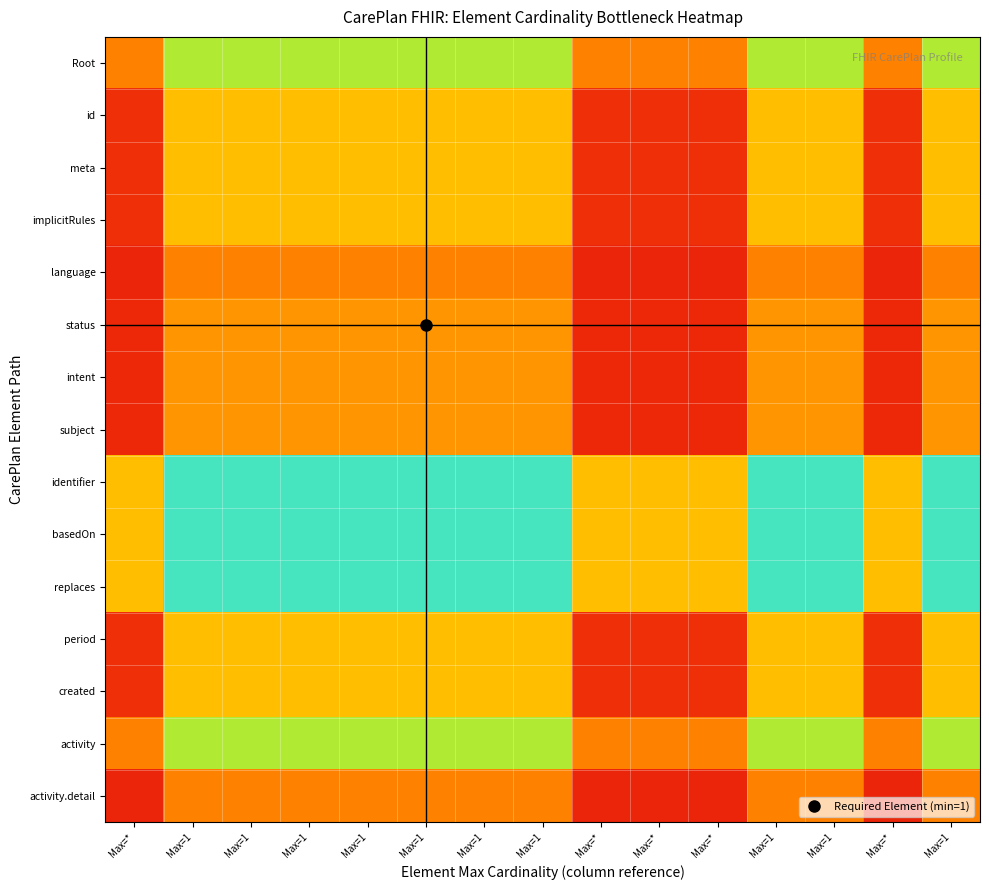

Reading left to right, list all the values displayed in this chart.

Root: Max=*=0.3	Max=1=0.6	Max=1=0.6	Max=1=0.6	Max=1=0.6	Max=1=0.6	Max=1=0.6	Max=1=0.6	Max=*=0.3	Max=*=0.3	Max=*=0.3	Max=1=0.6	Max=1=0.6	Max=*=0.3	Max=1=0.6
id: Max=*=0.1	Max=1=0.4	Max=1=0.4	Max=1=0.4	Max=1=0.4	Max=1=0.4	Max=1=0.4	Max=1=0.4	Max=*=0.1	Max=*=0.1	Max=*=0.1	Max=1=0.4	Max=1=0.4	Max=*=0.1	Max=1=0.4
meta: Max=*=0.1	Max=1=0.4	Max=1=0.4	Max=1=0.4	Max=1=0.4	Max=1=0.4	Max=1=0.4	Max=1=0.4	Max=*=0.1	Max=*=0.1	Max=*=0.1	Max=1=0.4	Max=1=0.4	Max=*=0.1	Max=1=0.4
implicitRules: Max=*=0.1	Max=1=0.4	Max=1=0.4	Max=1=0.4	Max=1=0.4	Max=1=0.4	Max=1=0.4	Max=1=0.4	Max=*=0.1	Max=*=0.1	Max=*=0.1	Max=1=0.4	Max=1=0.4	Max=*=0.1	Max=1=0.4
language: Max=*=0.1	Max=1=0.3	Max=1=0.3	Max=1=0.3	Max=1=0.3	Max=1=0.3	Max=1=0.3	Max=1=0.3	Max=*=0.1	Max=*=0.1	Max=*=0.1	Max=1=0.3	Max=1=0.3	Max=*=0.1	Max=1=0.3
status: Max=*=0.1	Max=1=0.3	Max=1=0.3	Max=1=0.3	Max=1=0.3	Max=1=0.3	Max=1=0.3	Max=1=0.3	Max=*=0.1	Max=*=0.1	Max=*=0.1	Max=1=0.3	Max=1=0.3	Max=*=0.1	Max=1=0.3
intent: Max=*=0.1	Max=1=0.3	Max=1=0.3	Max=1=0.3	Max=1=0.3	Max=1=0.3	Max=1=0.3	Max=1=0.3	Max=*=0.1	Max=*=0.1	Max=*=0.1	Max=1=0.3	Max=1=0.3	Max=*=0.1	Max=1=0.3
subject: Max=*=0.1	Max=1=0.3	Max=1=0.3	Max=1=0.3	Max=1=0.3	Max=1=0.3	Max=1=0.3	Max=1=0.3	Max=*=0.1	Max=*=0.1	Max=*=0.1	Max=1=0.3	Max=1=0.3	Max=*=0.1	Max=1=0.3
identifier: Max=*=0.4	Max=1=0.8	Max=1=0.8	Max=1=0.8	Max=1=0.8	Max=1=0.8	Max=1=0.8	Max=1=0.8	Max=*=0.4	Max=*=0.4	Max=*=0.4	Max=1=0.8	Max=1=0.8	Max=*=0.4	Max=1=0.8
basedOn: Max=*=0.4	Max=1=0.8	Max=1=0.8	Max=1=0.8	Max=1=0.8	Max=1=0.8	Max=1=0.8	Max=1=0.8	Max=*=0.4	Max=*=0.4	Max=*=0.4	Max=1=0.8	Max=1=0.8	Max=*=0.4	Max=1=0.8
replaces: Max=*=0.4	Max=1=0.8	Max=1=0.8	Max=1=0.8	Max=1=0.8	Max=1=0.8	Max=1=0.8	Max=1=0.8	Max=*=0.4	Max=*=0.4	Max=*=0.4	Max=1=0.8	Max=1=0.8	Max=*=0.4	Max=1=0.8
period: Max=*=0.1	Max=1=0.4	Max=1=0.4	Max=1=0.4	Max=1=0.4	Max=1=0.4	Max=1=0.4	Max=1=0.4	Max=*=0.1	Max=*=0.1	Max=*=0.1	Max=1=0.4	Max=1=0.4	Max=*=0.1	Max=1=0.4
created: Max=*=0.1	Max=1=0.4	Max=1=0.4	Max=1=0.4	Max=1=0.4	Max=1=0.4	Max=1=0.4	Max=1=0.4	Max=*=0.1	Max=*=0.1	Max=*=0.1	Max=1=0.4	Max=1=0.4	Max=*=0.1	Max=1=0.4
activity: Max=*=0.3	Max=1=0.6	Max=1=0.6	Max=1=0.6	Max=1=0.6	Max=1=0.6	Max=1=0.6	Max=1=0.6	Max=*=0.3	Max=*=0.3	Max=*=0.3	Max=1=0.6	Max=1=0.6	Max=*=0.3	Max=1=0.6
activity.detail: Max=*=0.1	Max=1=0.3	Max=1=0.3	Max=1=0.3	Max=1=0.3	Max=1=0.3	Max=1=0.3	Max=1=0.3	Max=*=0.1	Max=*=0.1	Max=*=0.1	Max=1=0.3	Max=1=0.3	Max=*=0.1	Max=1=0.3